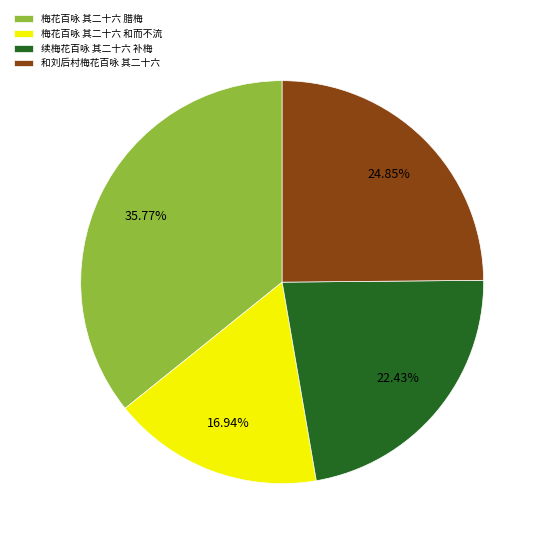

How many slices are in this pie chart?

4